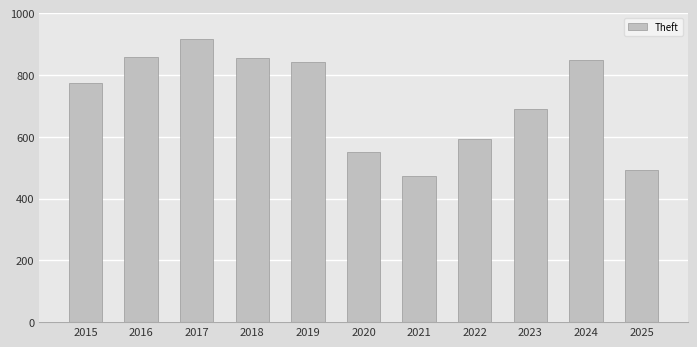

What is the difference between the second highest and minimum values?

384